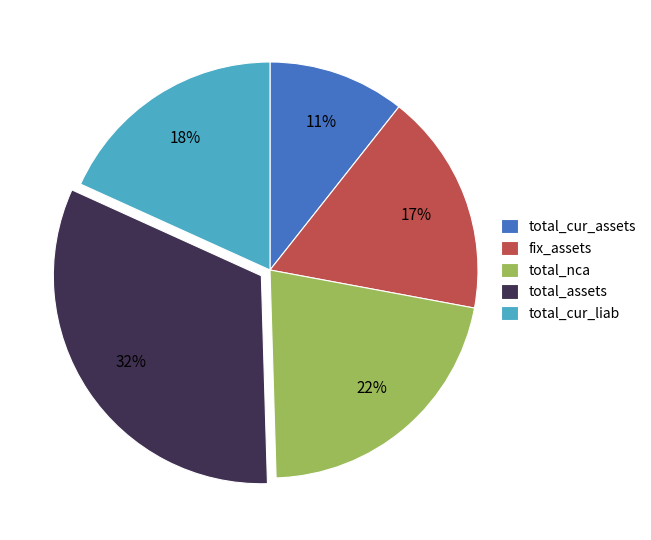

Rank the categories by value from lowest to highest.

total_cur_assets, fix_assets, total_cur_liab, total_nca, total_assets